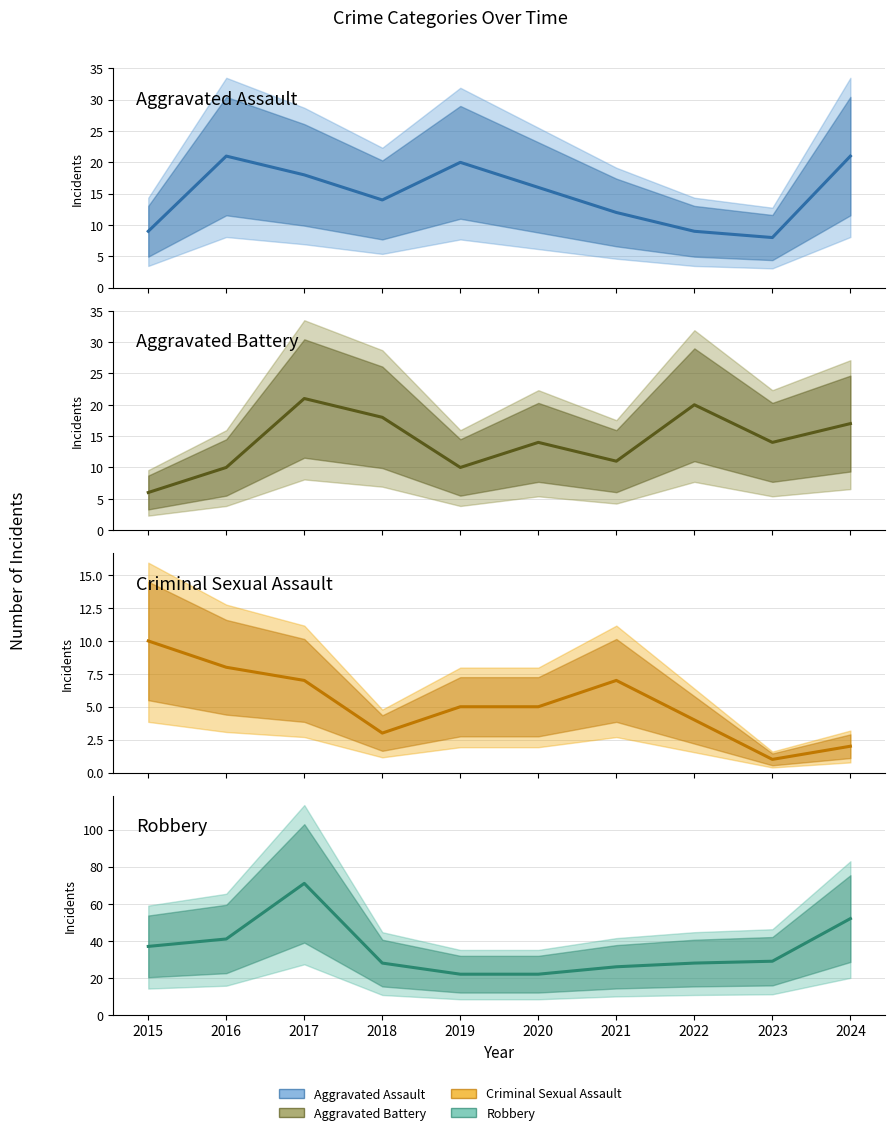

Where does the Aggravated Assault series first go above 16?

2016